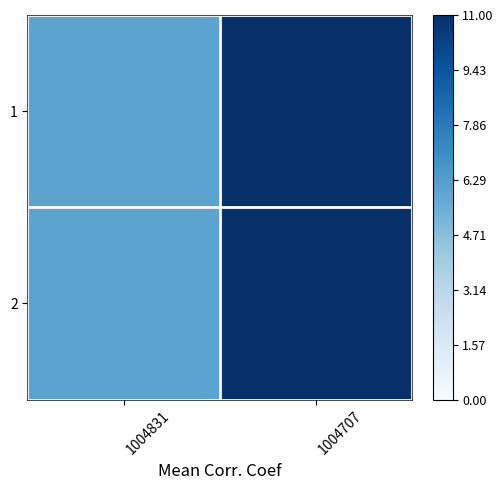

How many data points does each series have?

2